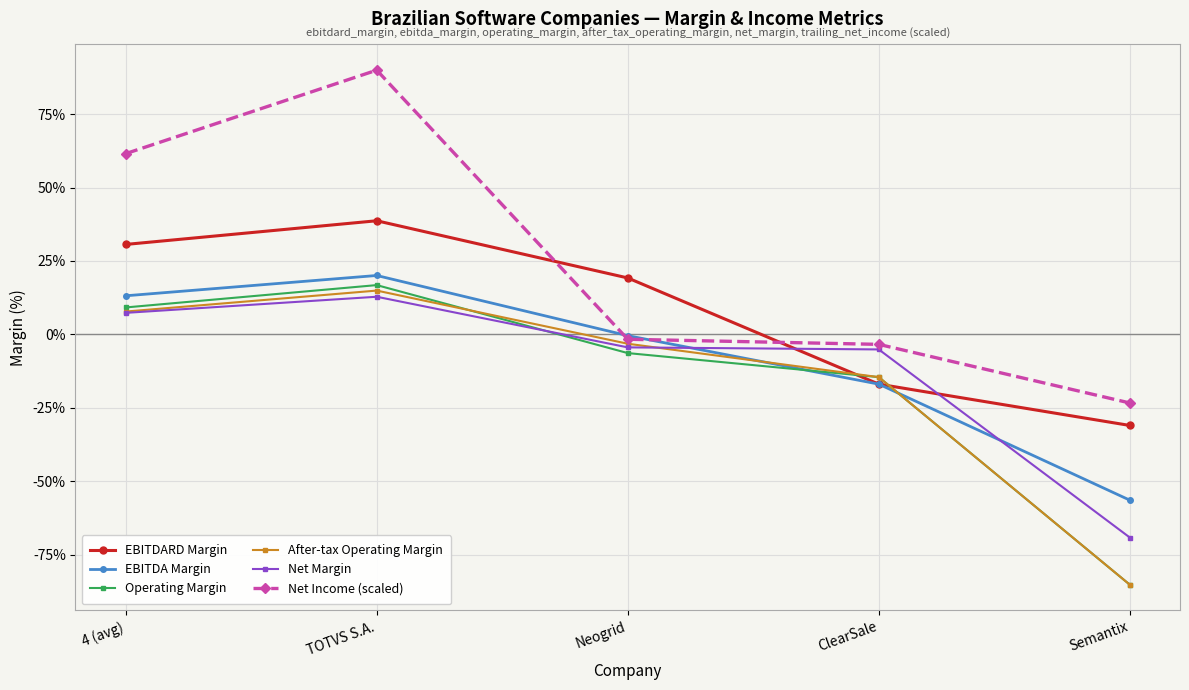

What are all the series names shown in the legend?

EBITDARD Margin, EBITDA Margin, Operating Margin, After-tax Operating Margin, Net Margin, Net Income (scaled)